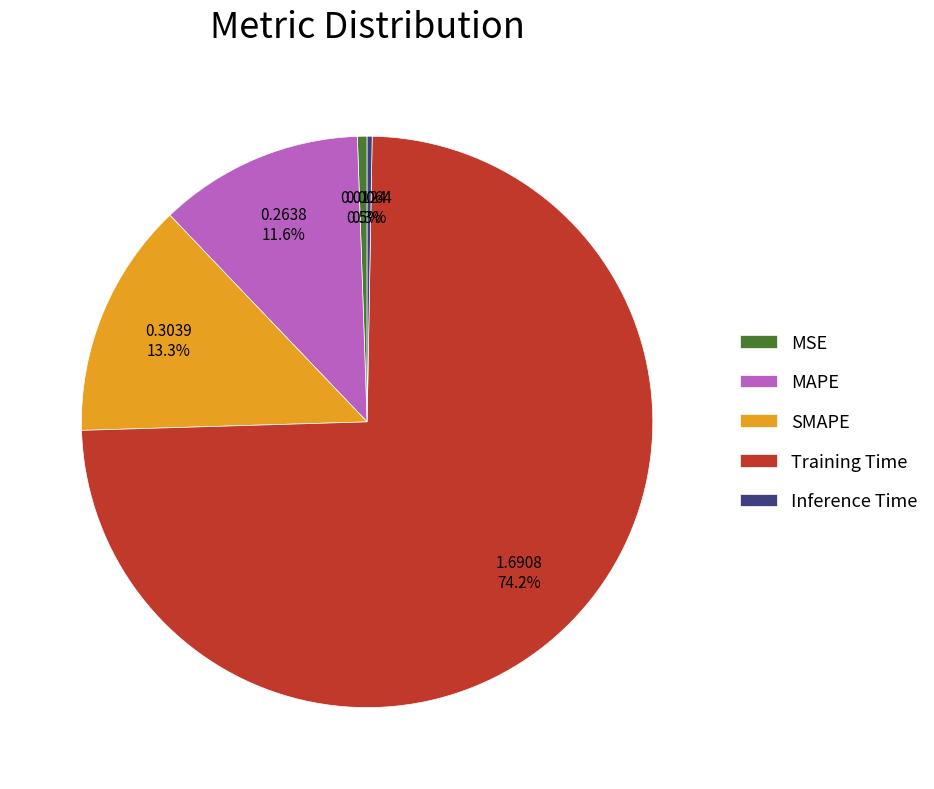

What is the largest slice in the pie chart?

Training Time